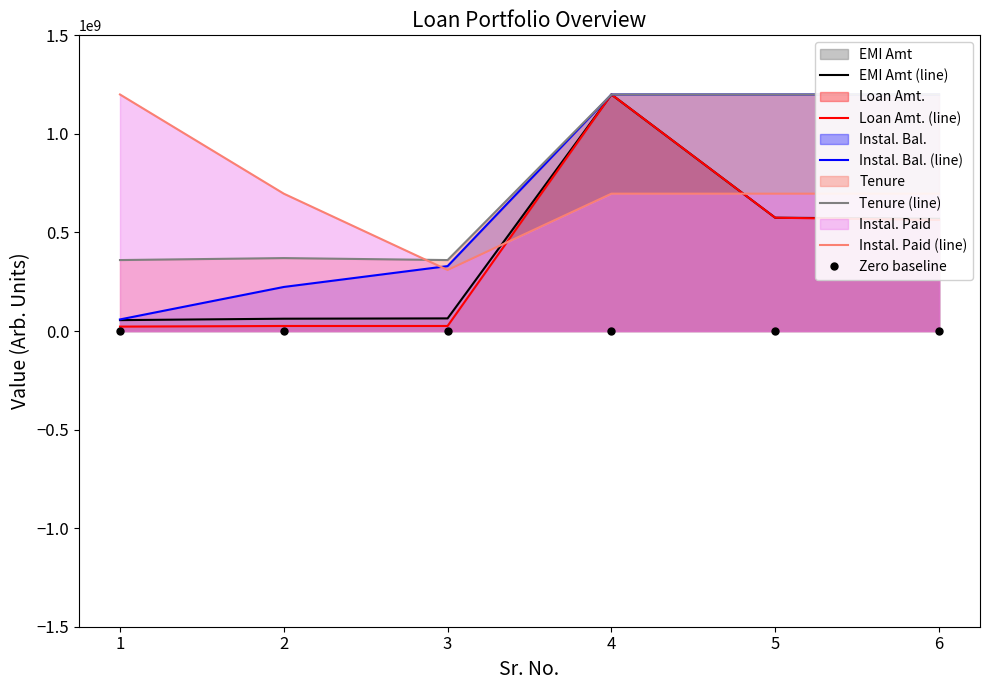

After their last crossing, which series has the higher values: EMI Amt (line) or Instal. Paid (line)?

Instal. Paid (line)